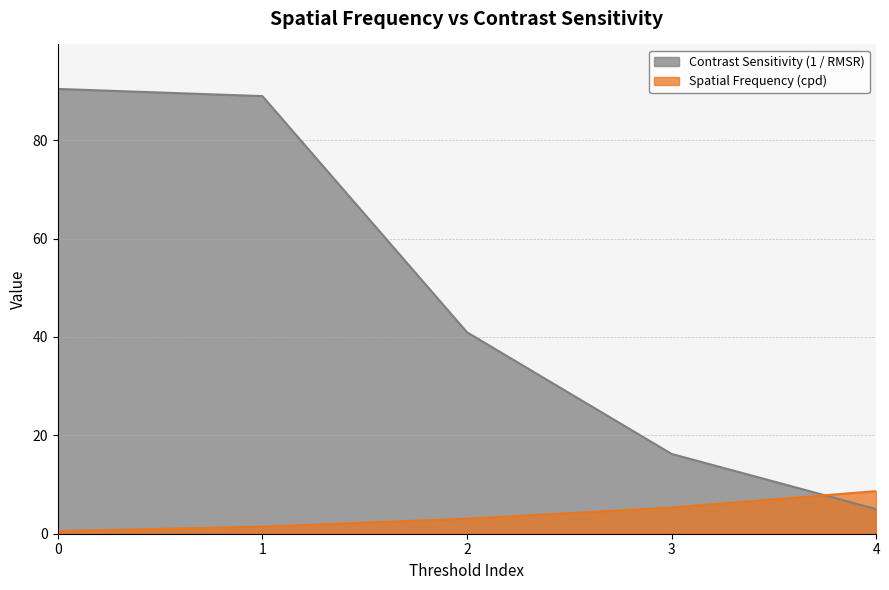

Does the chart have visible grid lines?

Yes